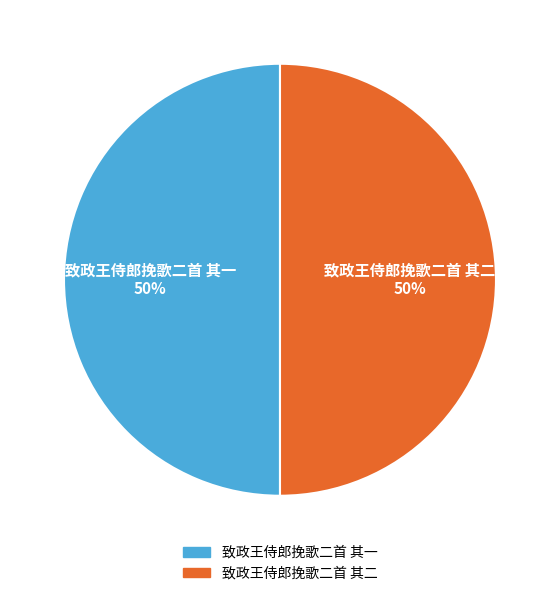

To the nearest percent, what is the average slice percentage?

50%